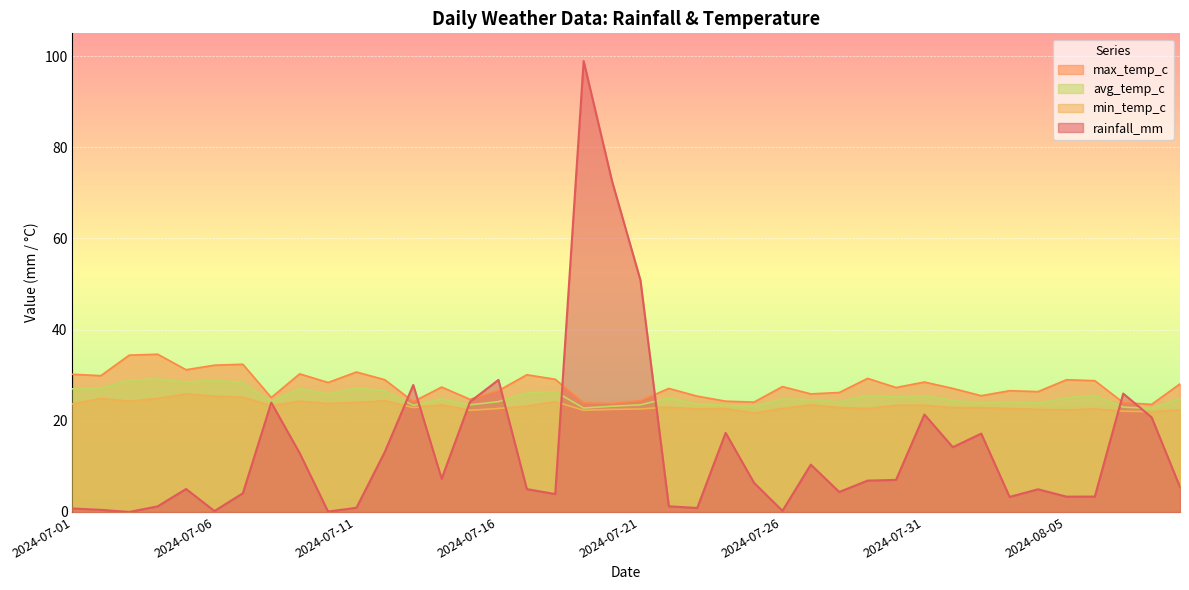

In rainfall_mm, how many points are lower than both neighbors (excluding endpoints)?

11